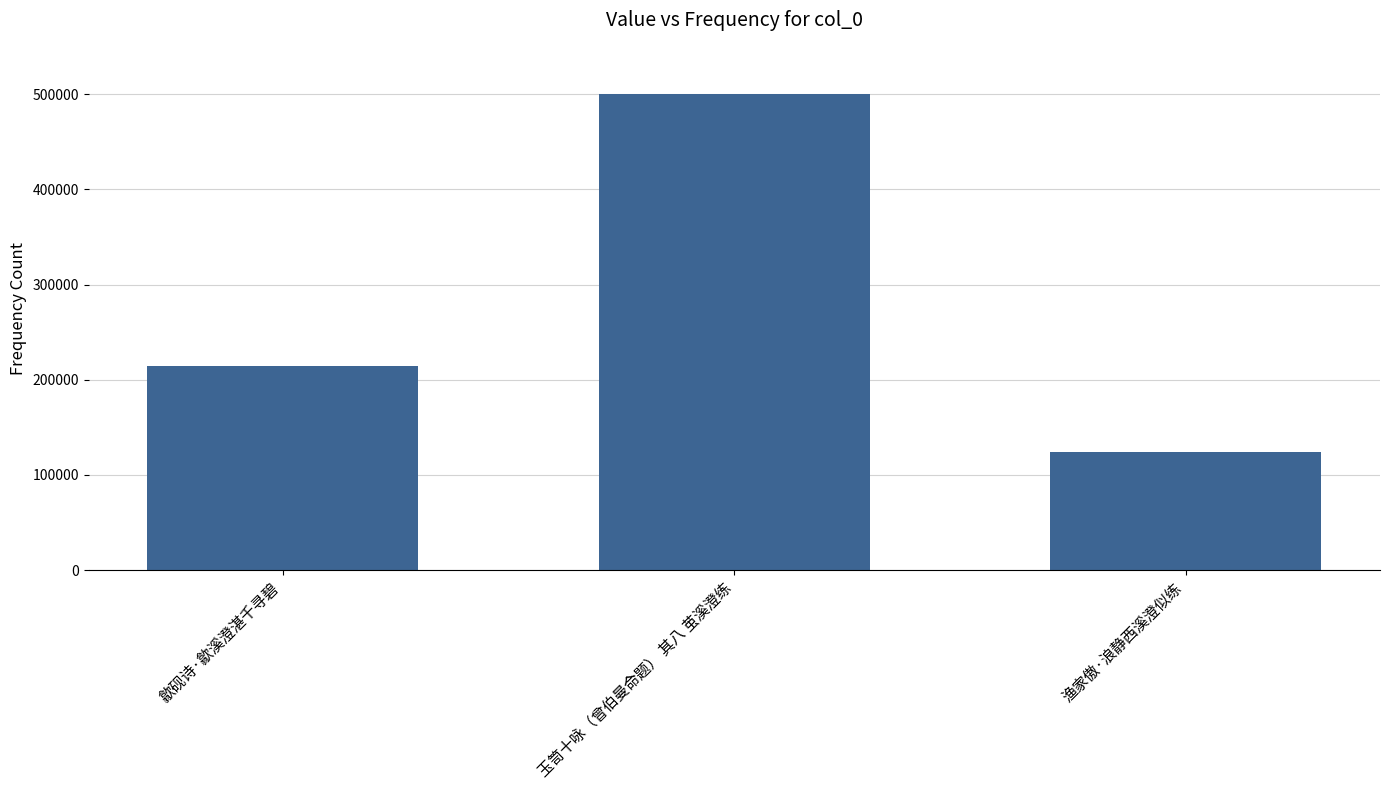

What is the value of the 2nd bar from the left?

499864